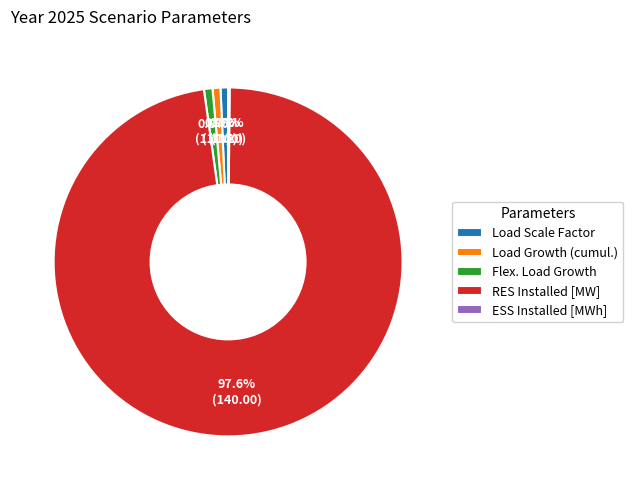

How much of the chart is everything except Load Scale Factor?

99.3%